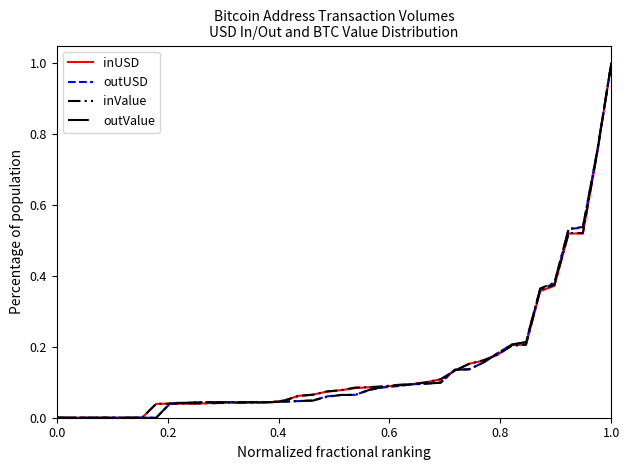

Is this an area chart (filled region under the line)?

No